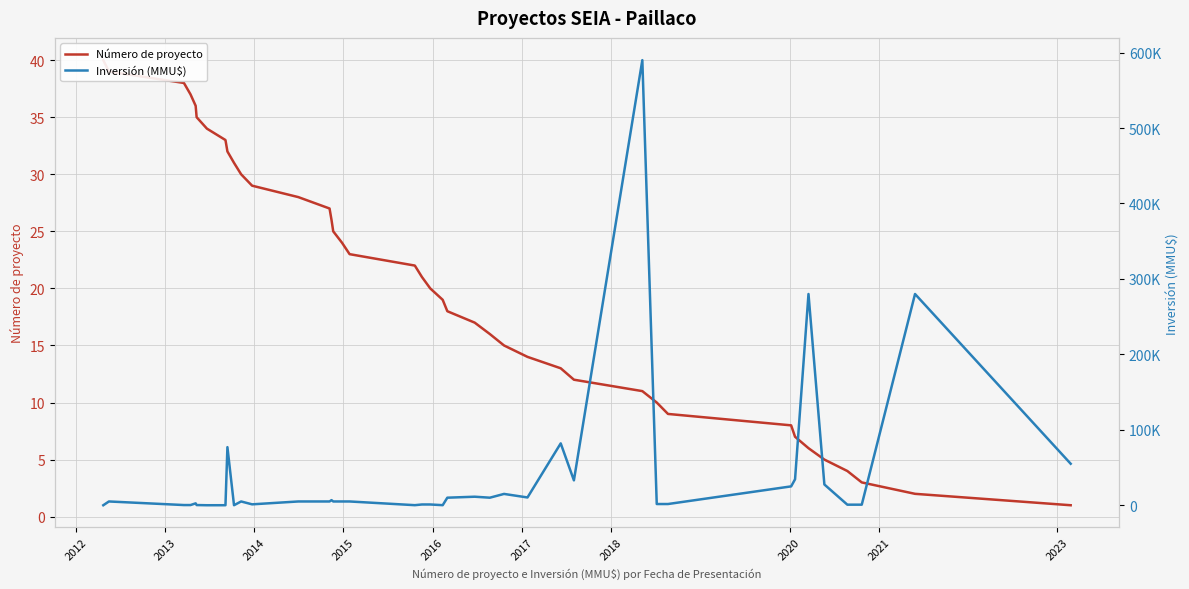

What is the label of the 1st point from the left?

2012